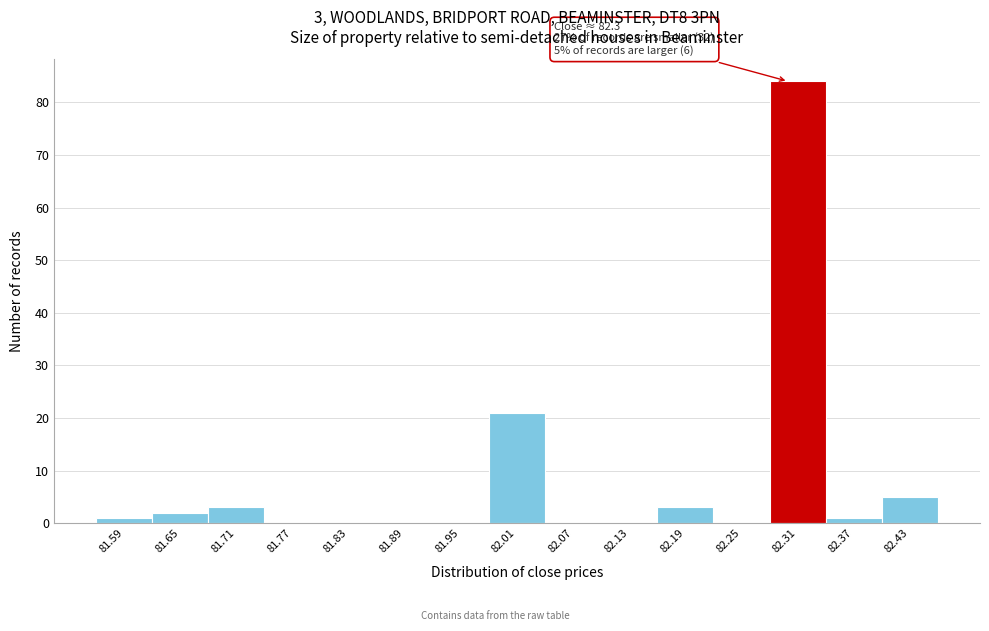

Over which range of the x-axis is the bar tallest?

82.28 to 82.34